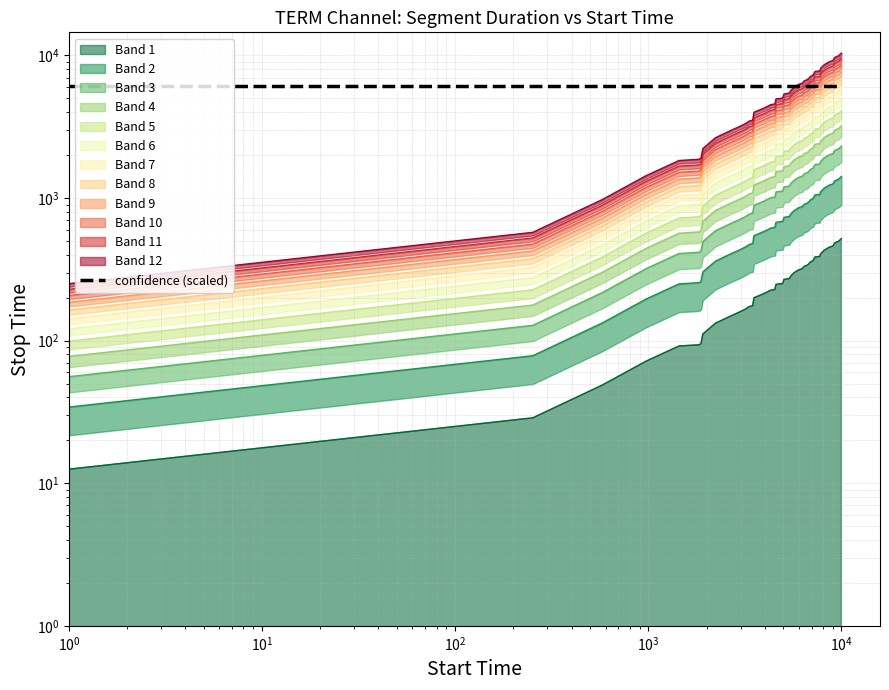

What is the sum of all values?

10399.3